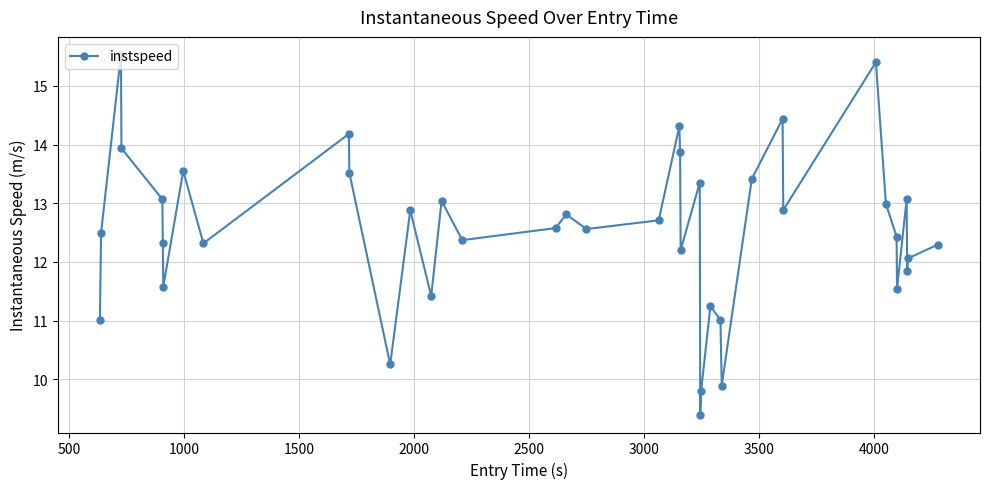

What is the difference between the maximum and minimum values?

6.1